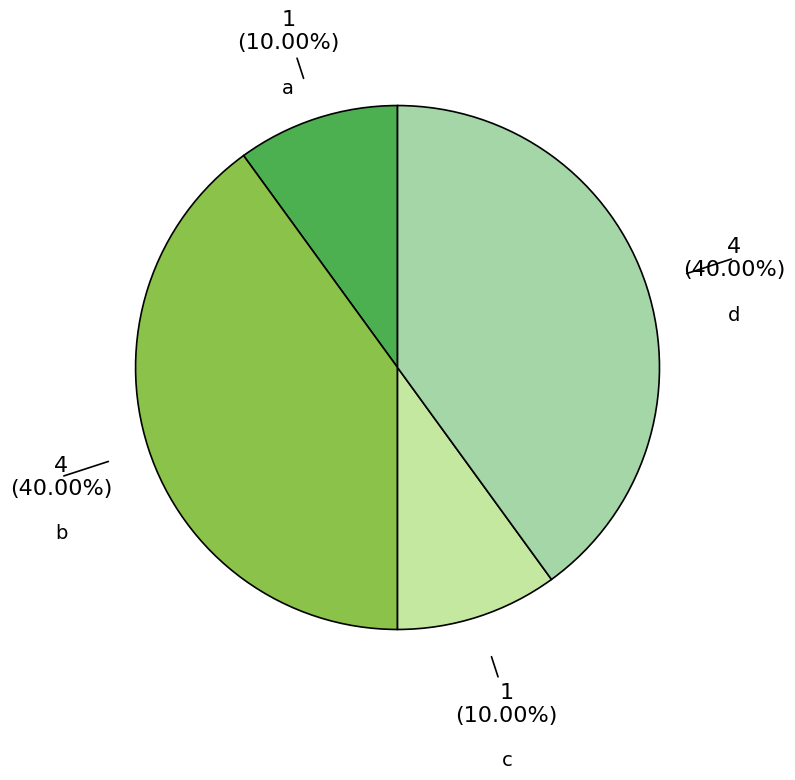

How many slices are in this pie chart?

4